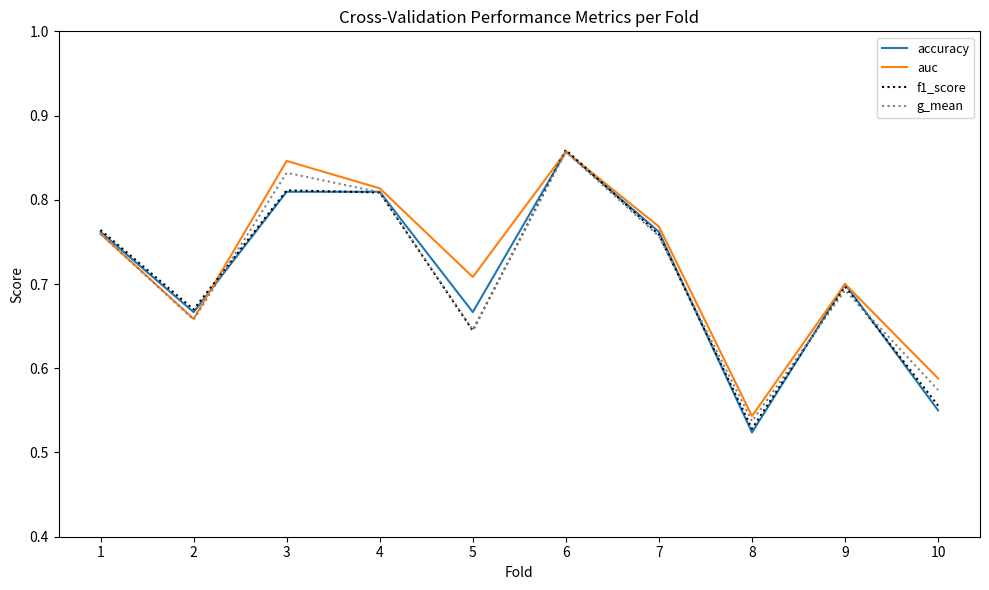

At how many categories does at least one series exceed 0?

10